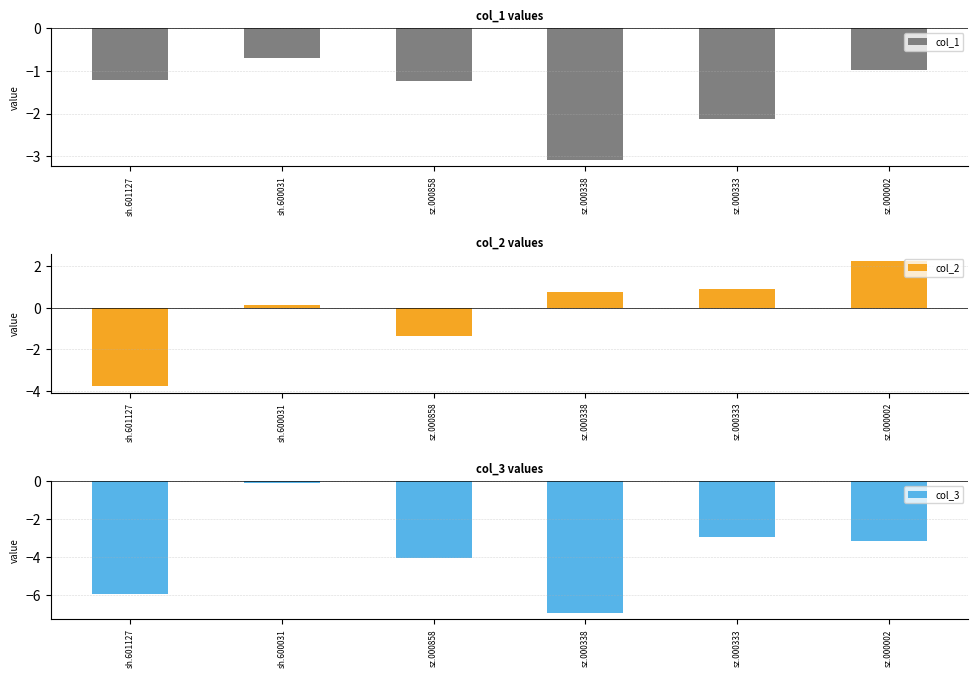

What is the difference between the maximum and minimum values in the col_2 series?

6.1